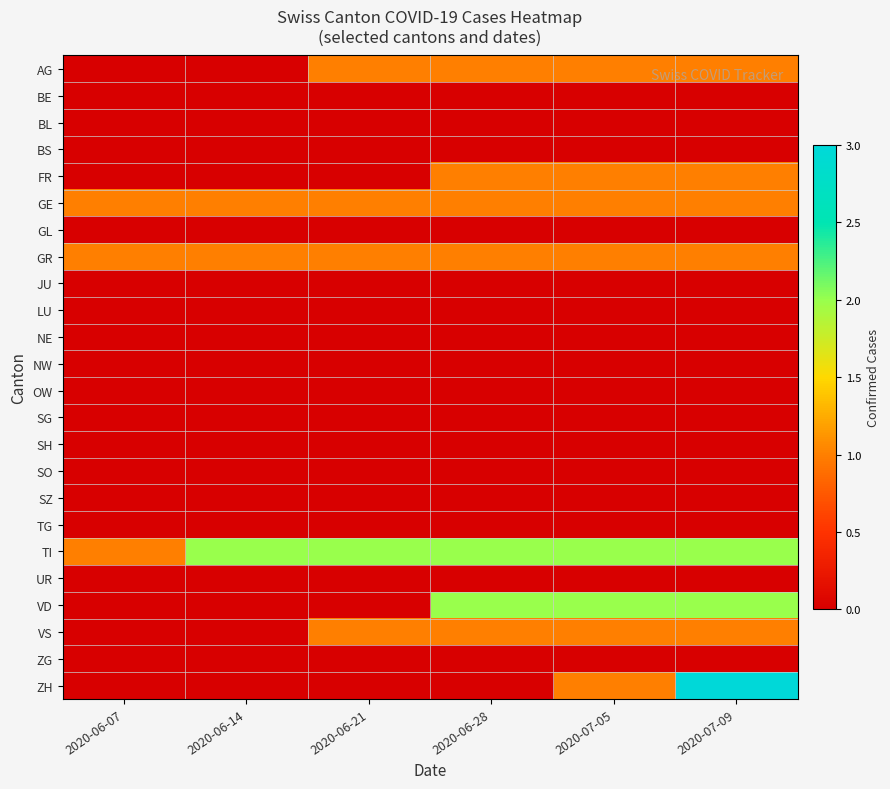

Reading right to left, what are all the values shown in this chart?

AG: 2020-07-09=1	2020-07-05=1	2020-06-28=1	2020-06-21=1	2020-06-14=0	2020-06-07=0
BE: 2020-07-09=0	2020-07-05=0	2020-06-28=0	2020-06-21=0	2020-06-14=0	2020-06-07=0
BL: 2020-07-09=0	2020-07-05=0	2020-06-28=0	2020-06-21=0	2020-06-14=0	2020-06-07=0
BS: 2020-07-09=0	2020-07-05=0	2020-06-28=0	2020-06-21=0	2020-06-14=0	2020-06-07=0
FR: 2020-07-09=1	2020-07-05=1	2020-06-28=1	2020-06-21=0	2020-06-14=0	2020-06-07=0
GE: 2020-07-09=1	2020-07-05=1	2020-06-28=1	2020-06-21=1	2020-06-14=1	2020-06-07=1
GL: 2020-07-09=0	2020-07-05=0	2020-06-28=0	2020-06-21=0	2020-06-14=0	2020-06-07=0
GR: 2020-07-09=1	2020-07-05=1	2020-06-28=1	2020-06-21=1	2020-06-14=1	2020-06-07=1
JU: 2020-07-09=0	2020-07-05=0	2020-06-28=0	2020-06-21=0	2020-06-14=0	2020-06-07=0
LU: 2020-07-09=0	2020-07-05=0	2020-06-28=0	2020-06-21=0	2020-06-14=0	2020-06-07=0
NE: 2020-07-09=0	2020-07-05=0	2020-06-28=0	2020-06-21=0	2020-06-14=0	2020-06-07=0
NW: 2020-07-09=0	2020-07-05=0	2020-06-28=0	2020-06-21=0	2020-06-14=0	2020-06-07=0
OW: 2020-07-09=0	2020-07-05=0	2020-06-28=0	2020-06-21=0	2020-06-14=0	2020-06-07=0
SG: 2020-07-09=0	2020-07-05=0	2020-06-28=0	2020-06-21=0	2020-06-14=0	2020-06-07=0
SH: 2020-07-09=0	2020-07-05=0	2020-06-28=0	2020-06-21=0	2020-06-14=0	2020-06-07=0
SO: 2020-07-09=0	2020-07-05=0	2020-06-28=0	2020-06-21=0	2020-06-14=0	2020-06-07=0
SZ: 2020-07-09=0	2020-07-05=0	2020-06-28=0	2020-06-21=0	2020-06-14=0	2020-06-07=0
TG: 2020-07-09=0	2020-07-05=0	2020-06-28=0	2020-06-21=0	2020-06-14=0	2020-06-07=0
TI: 2020-07-09=2	2020-07-05=2	2020-06-28=2	2020-06-21=2	2020-06-14=2	2020-06-07=1
UR: 2020-07-09=0	2020-07-05=0	2020-06-28=0	2020-06-21=0	2020-06-14=0	2020-06-07=0
VD: 2020-07-09=2	2020-07-05=2	2020-06-28=2	2020-06-21=0	2020-06-14=0	2020-06-07=0
VS: 2020-07-09=1	2020-07-05=1	2020-06-28=1	2020-06-21=1	2020-06-14=0	2020-06-07=0
ZG: 2020-07-09=0	2020-07-05=0	2020-06-28=0	2020-06-21=0	2020-06-14=0	2020-06-07=0
ZH: 2020-07-09=3	2020-07-05=1	2020-06-28=0	2020-06-21=0	2020-06-14=0	2020-06-07=0